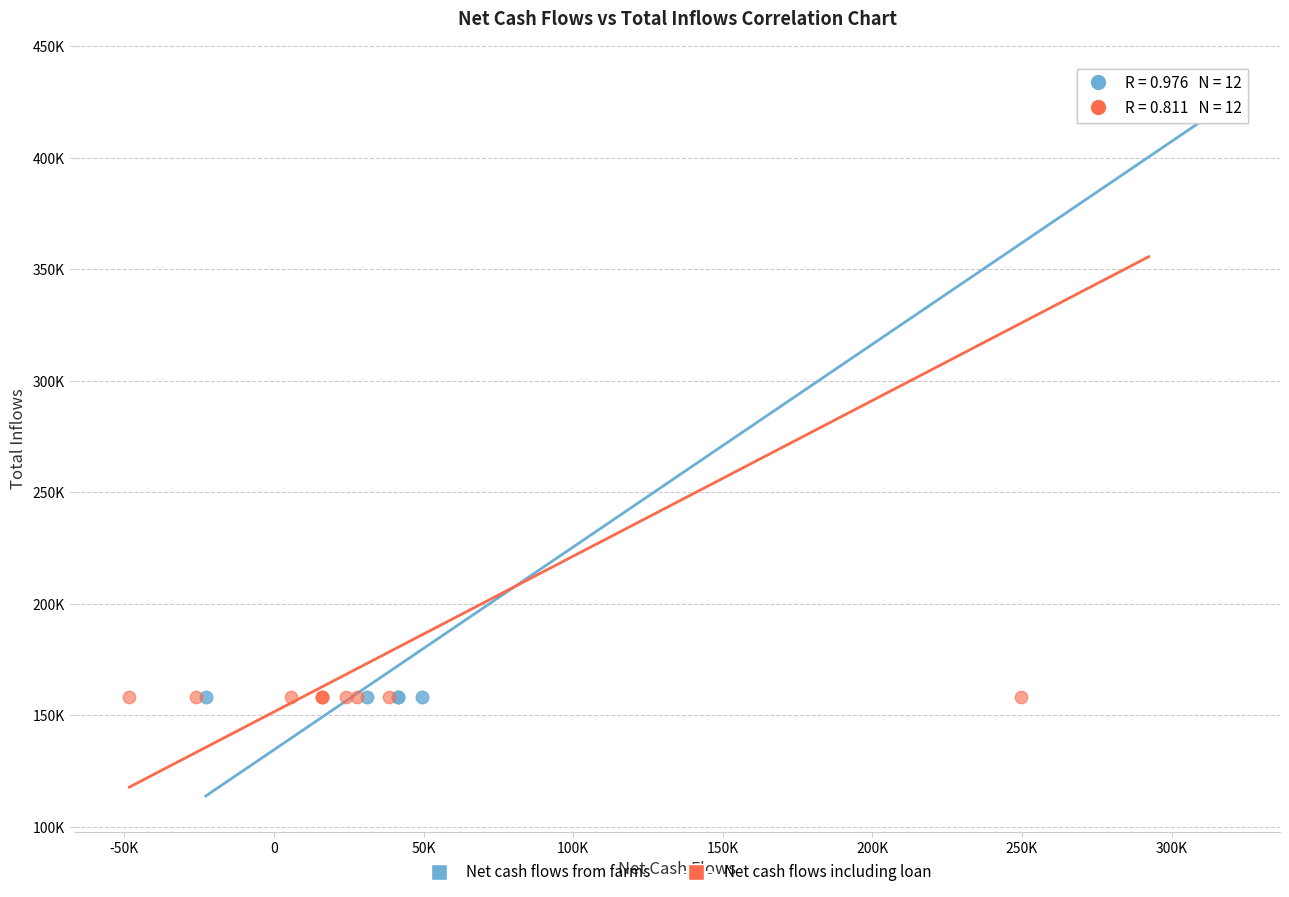

What are all the series names shown in the legend?

Net cash flows from farms, Net cash flows including loan